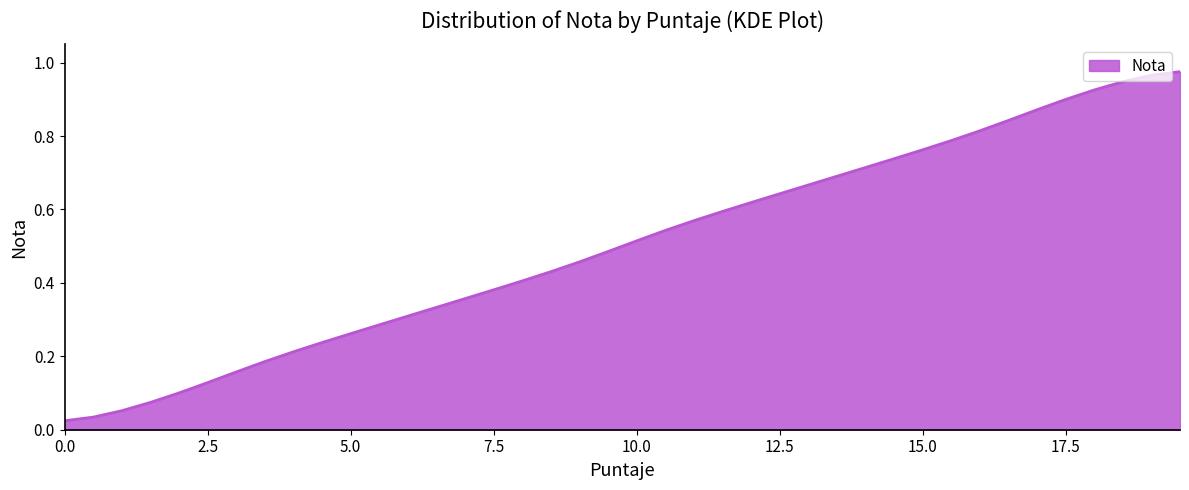

Does the chart display data point markers on the line(s)?

No